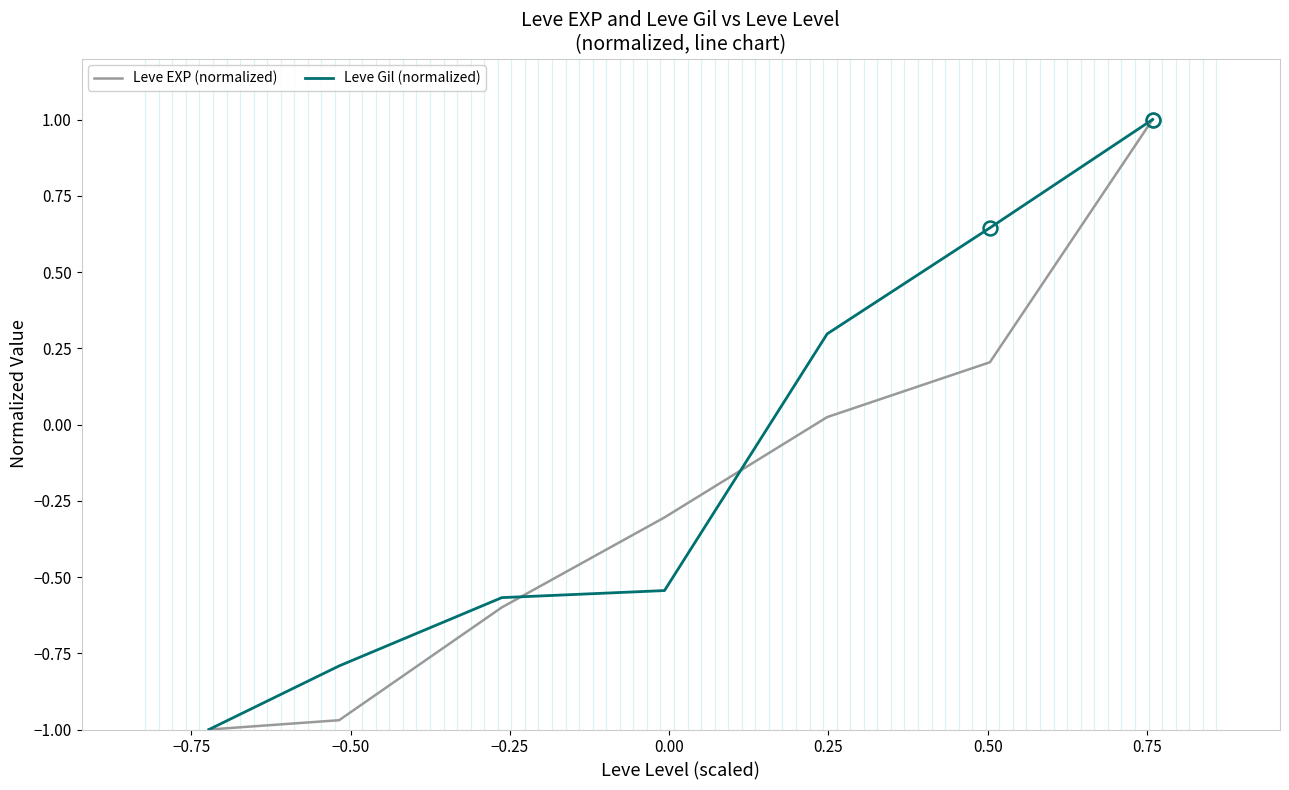

Which series has the largest total across all categories?

Leve Gil (normalized)